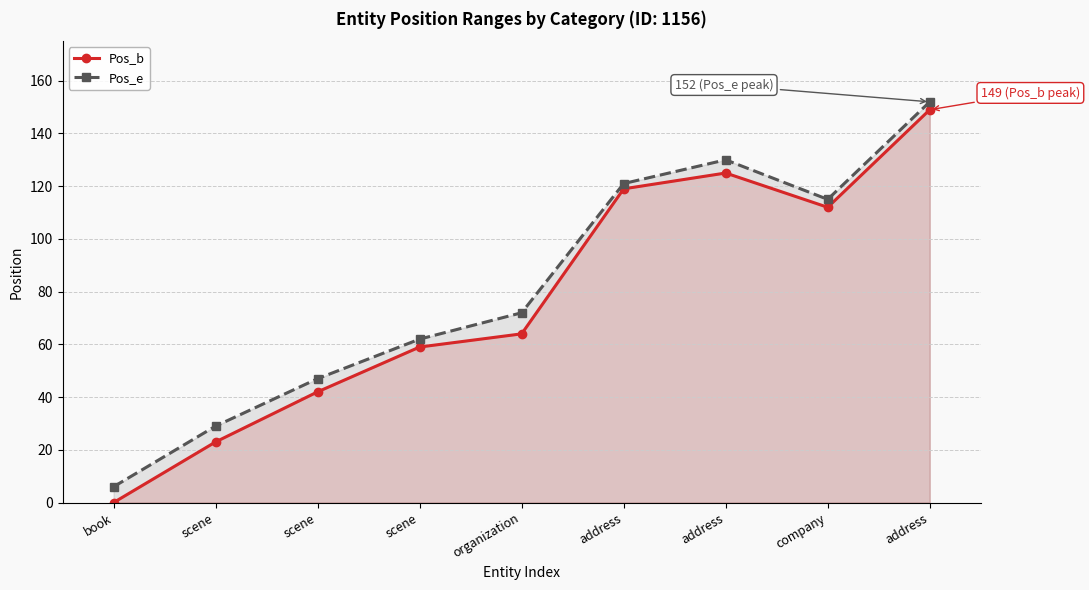

Which series has the widest spread of values?

Pos_b